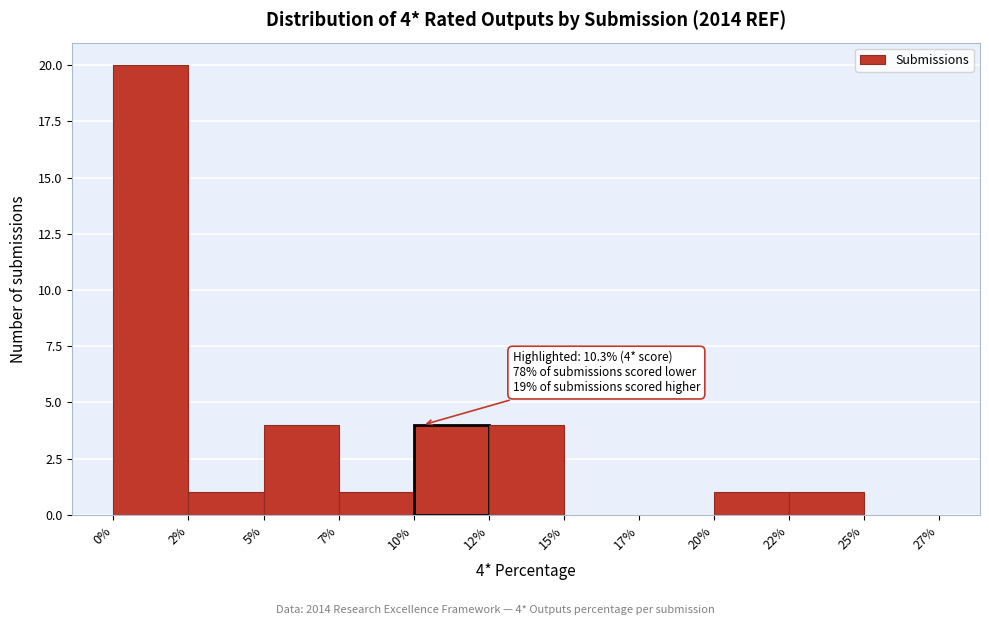

Reading left to right, list all the values displayed in this chart.

0%=20	2%=1	5%=4	7%=1	10%=4	12%=4	15%=0	17%=0	20%=1	22%=1	25%=0